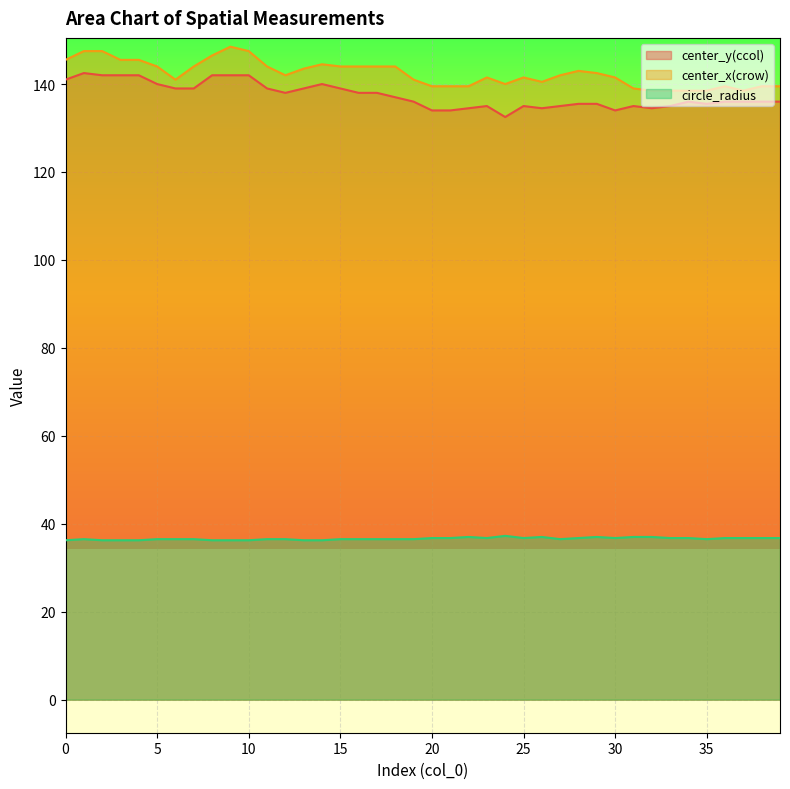

True or false: circle_radius and center_x(crow) intersect in this chart.

False